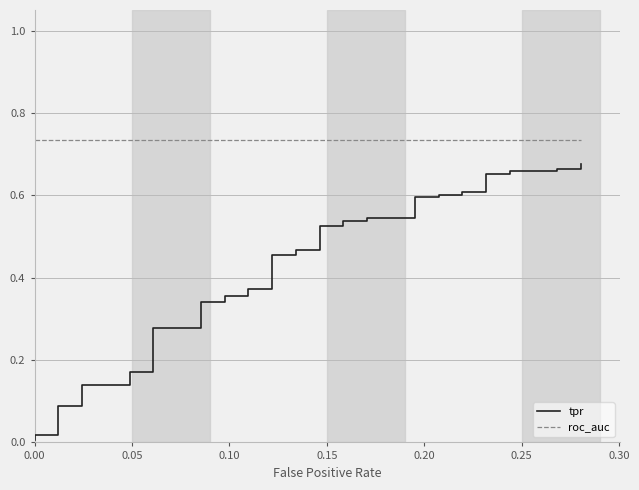

True or false: roc_auc and tpr intersect in this chart.

False